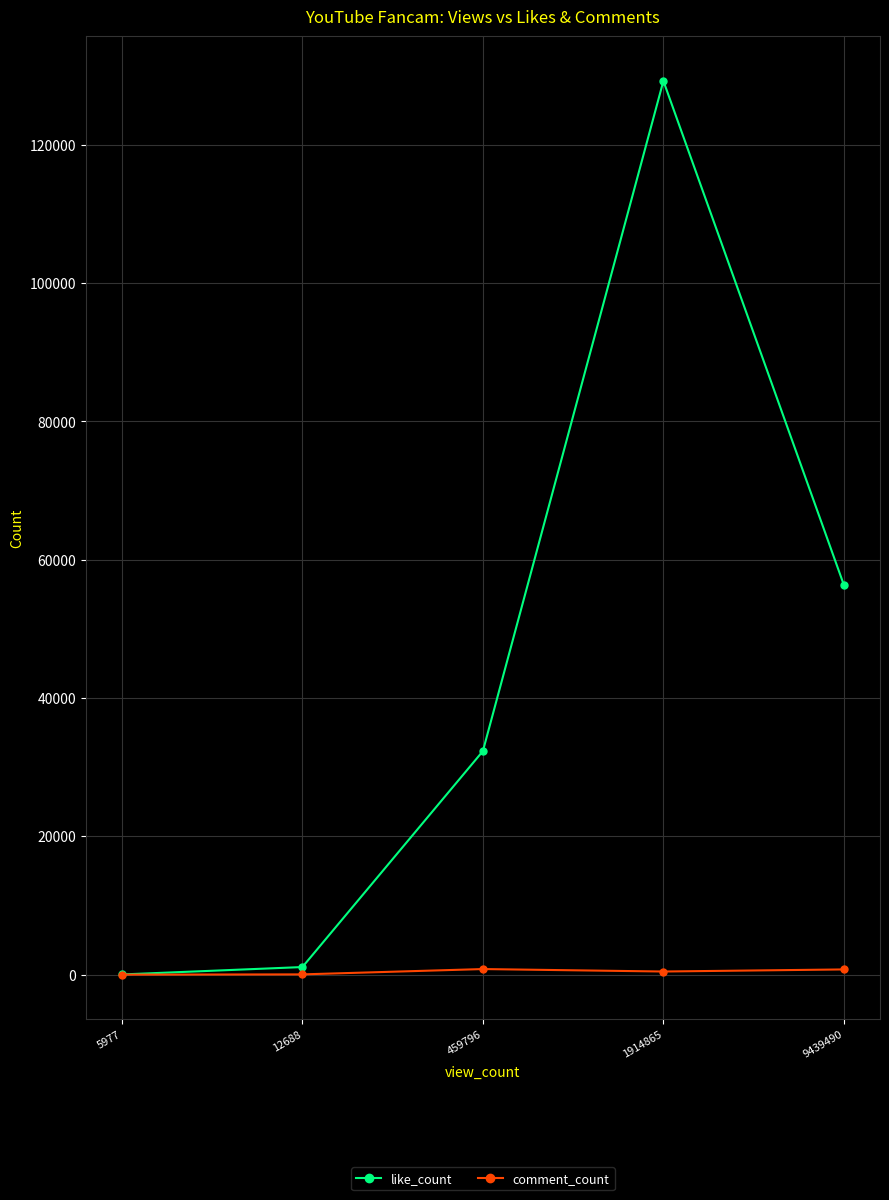

True or false: comment_count has more than 0 points higher than both neighbors.

True